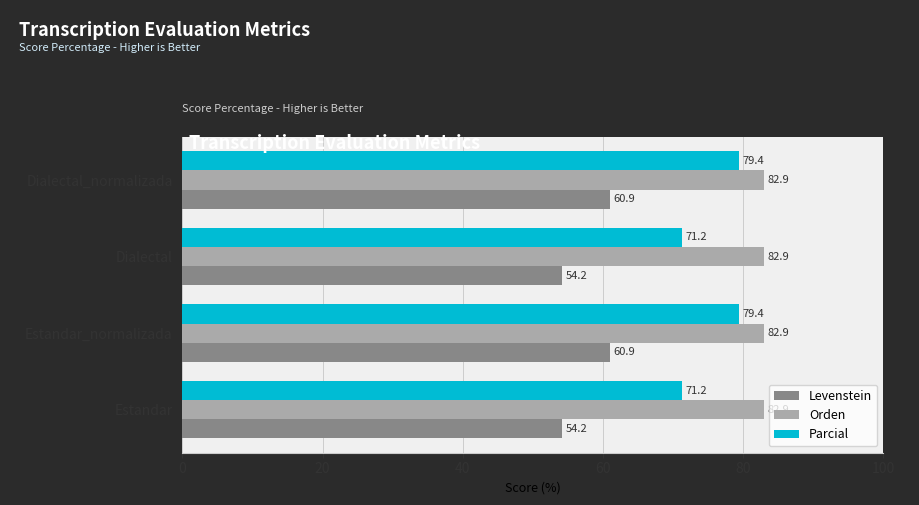

What are all the series names shown in the legend?

Levenstein, Orden, Parcial